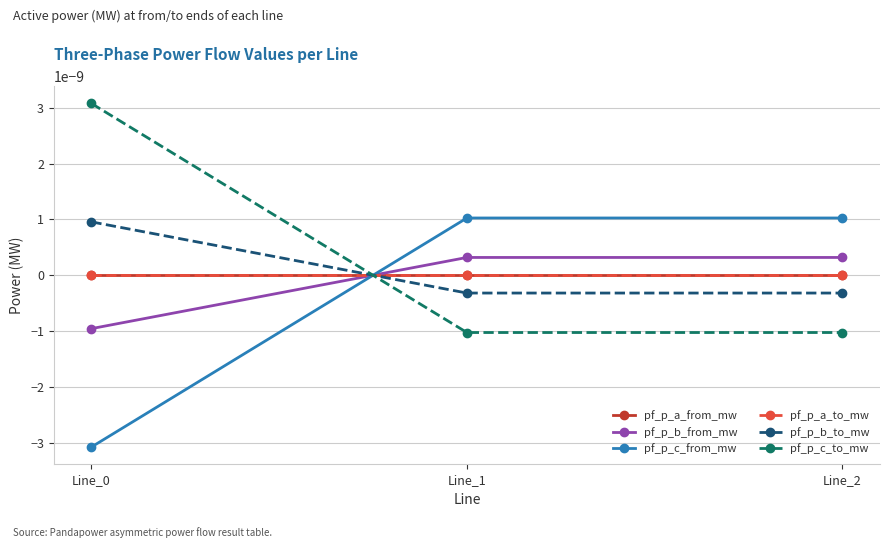

Rank the series at Line_1 from highest to lowest value.

pf_p_c_from_mw, pf_p_b_from_mw, pf_p_a_from_mw, pf_p_a_to_mw, pf_p_b_to_mw, pf_p_c_to_mw